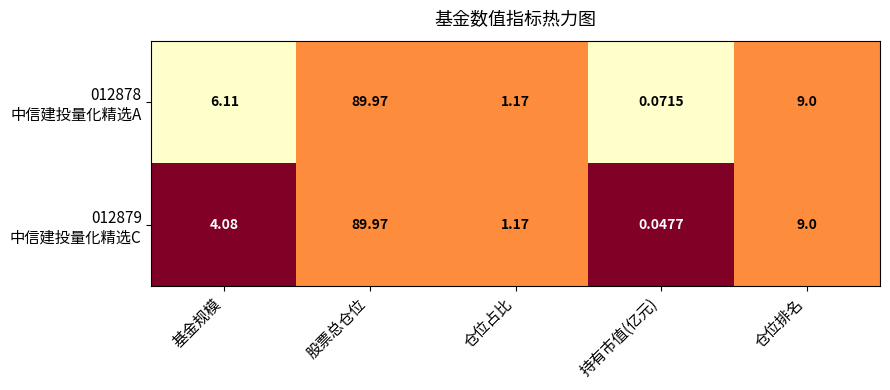

At which category does the chart reach its minimum across all series?

持有市值(亿元)